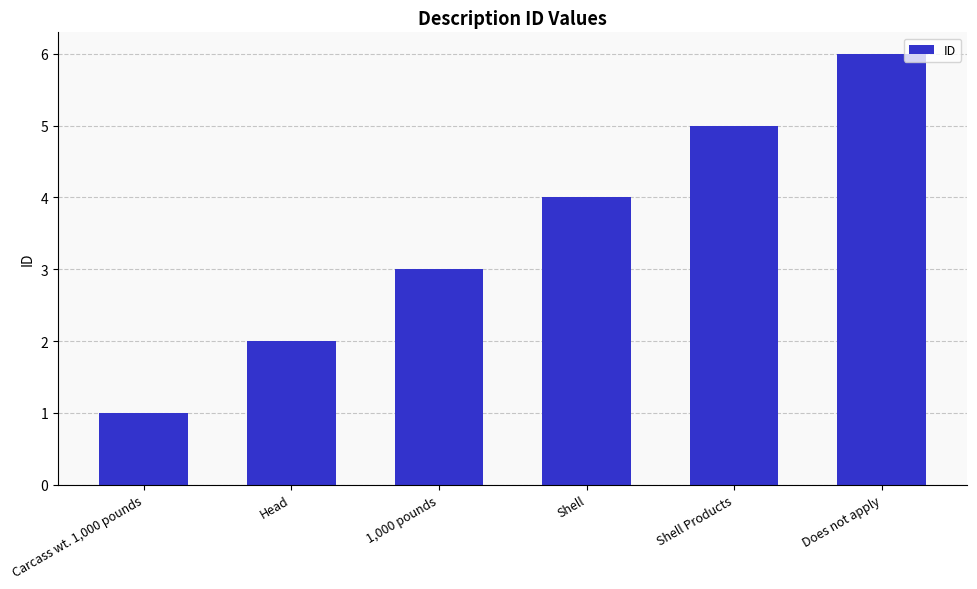

At which category does the chart reach its minimum across all series?

Carcass wt. 1,000 pounds